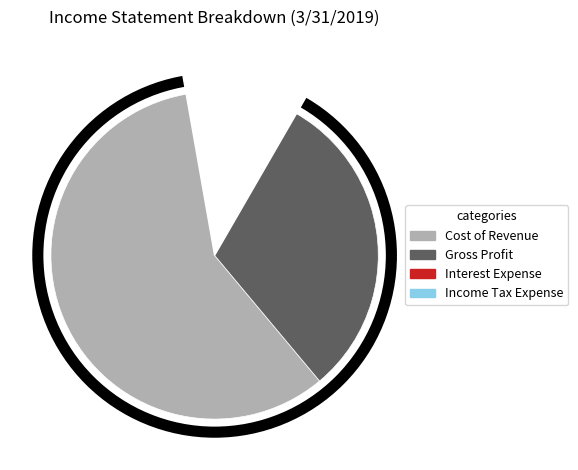

To the nearest percent, what is the difference between the Income Tax Expense and Cost of Revenue slice percentages?

60%